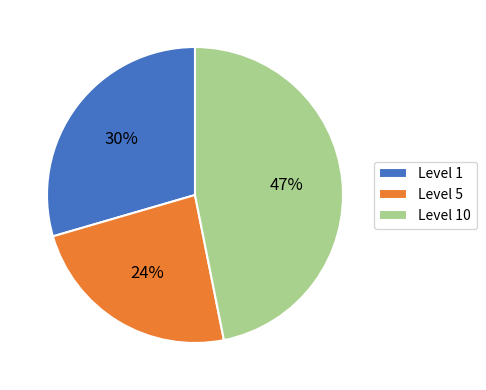

To the nearest percent, what portion does Level 5 represent?

24%